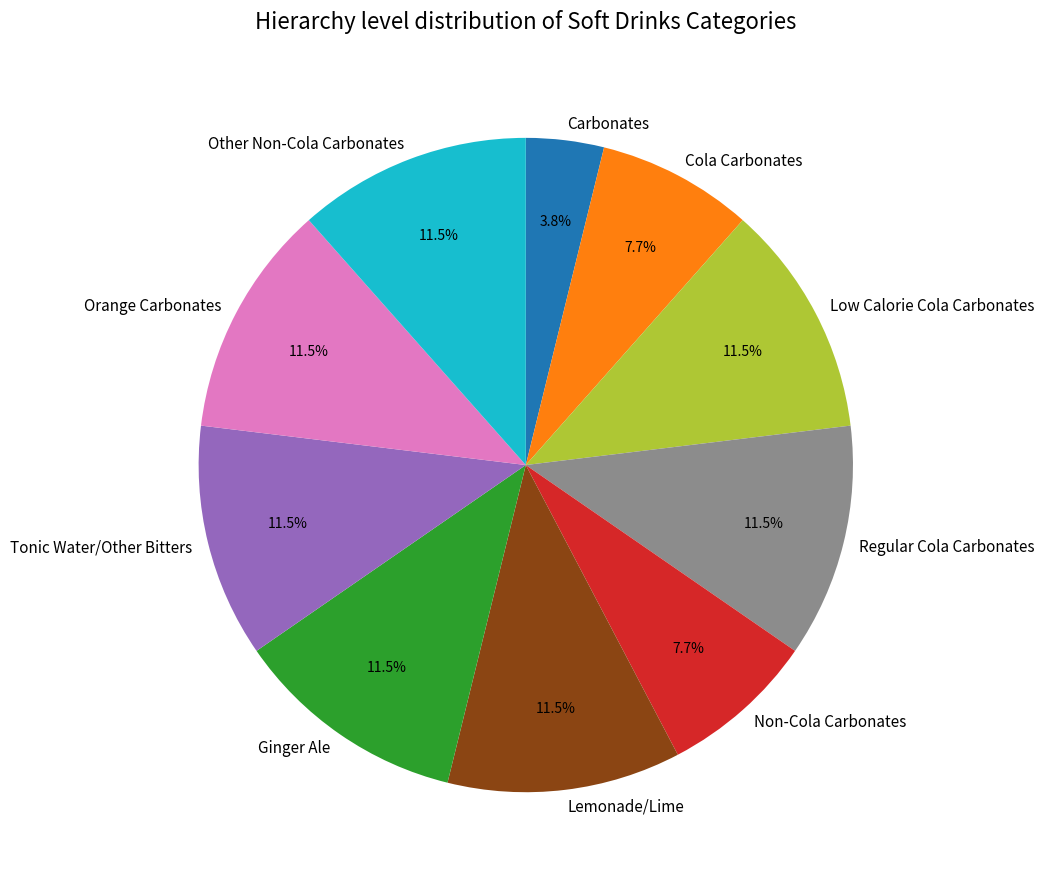

Is it true that Low Calorie Cola Carbonates is 1% of the pie?

False